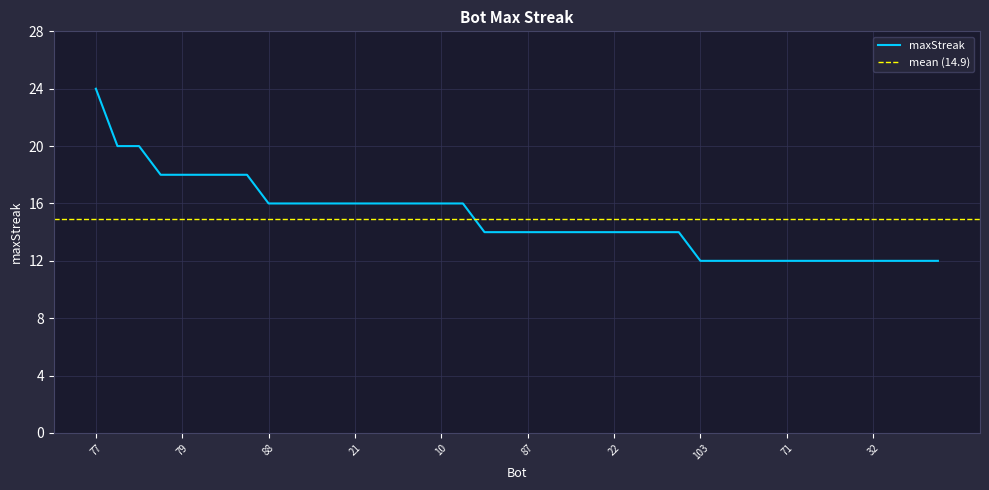

What is the difference between the maximum and second lowest values?

12